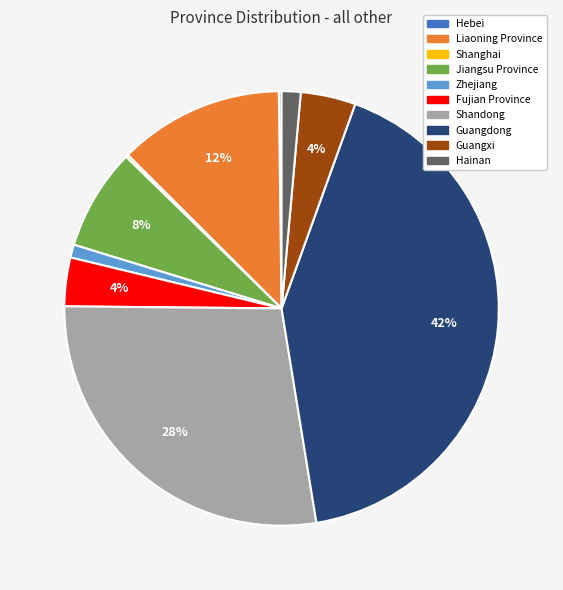

Does Shandong represent more than half of the total?

No